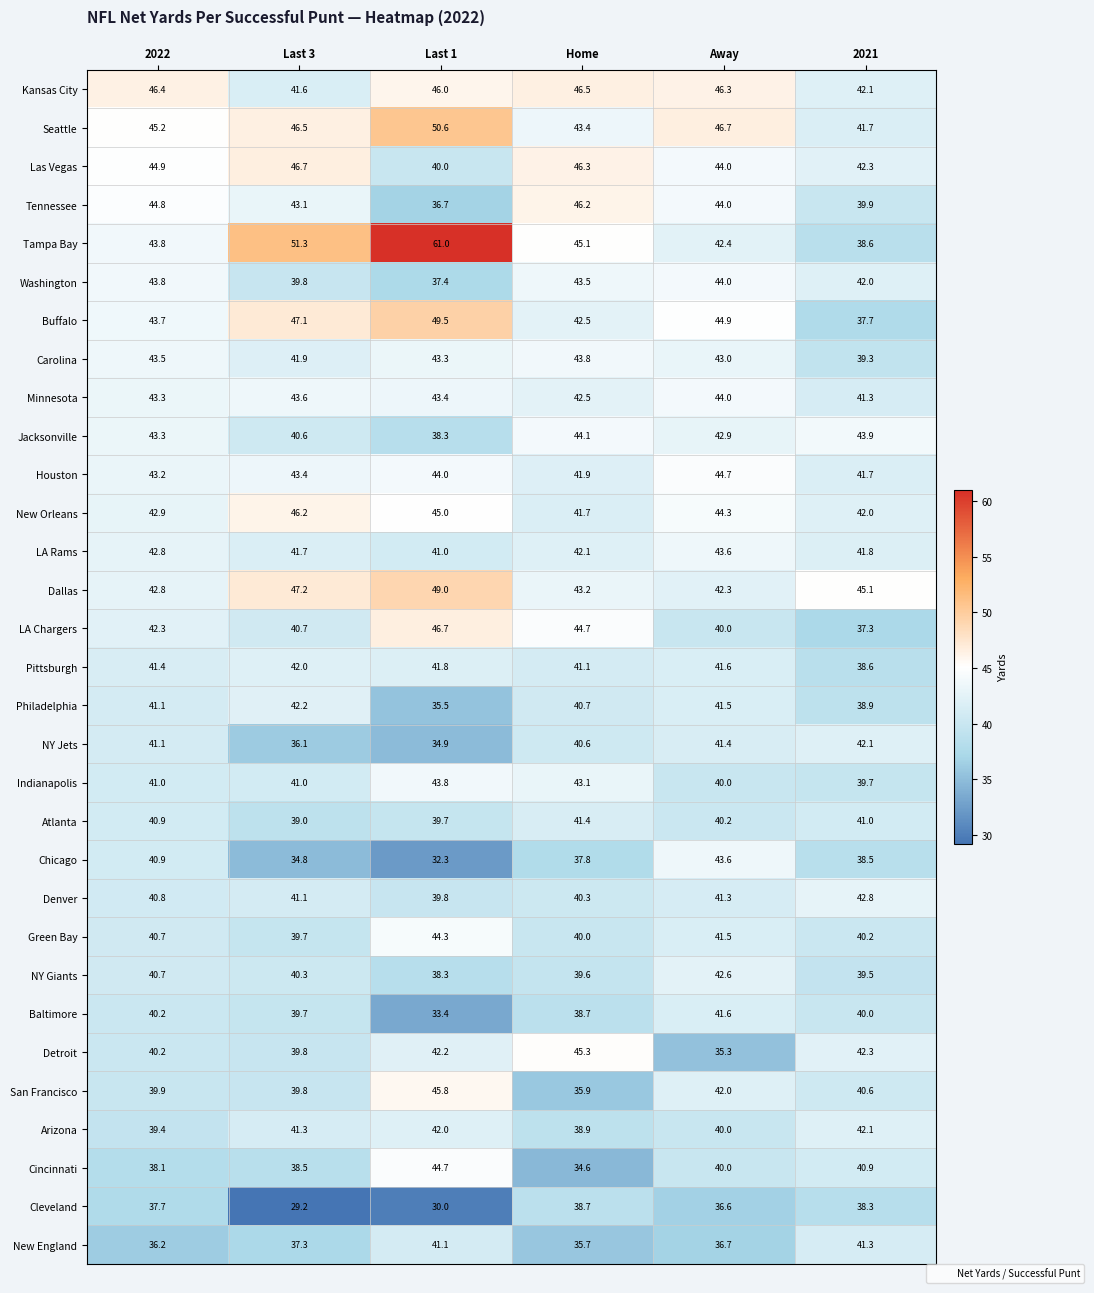

What is the highest value of the Baltimore series?

41.6